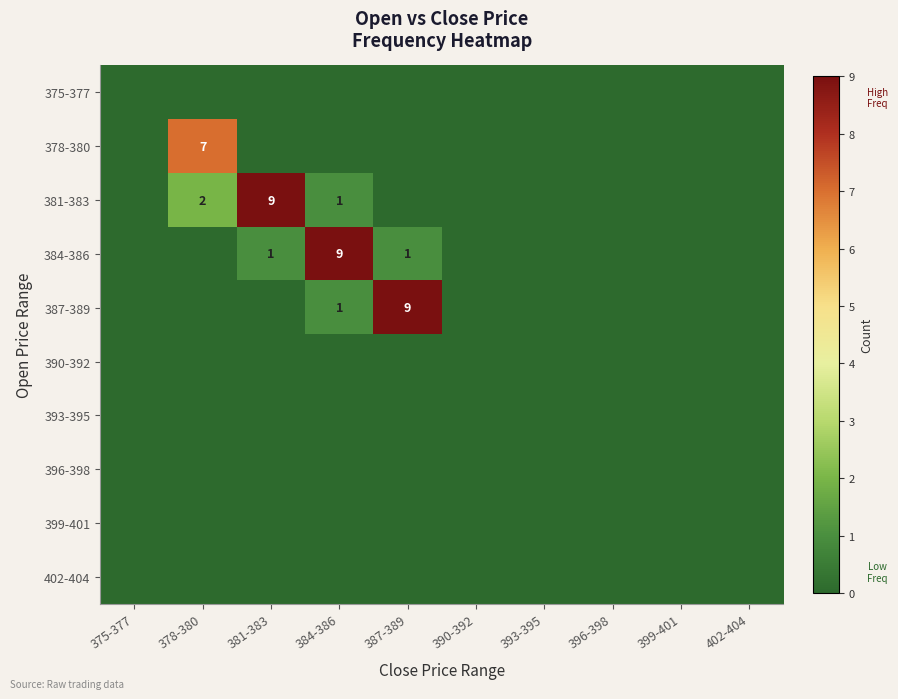

Is the value of 396-398 at 396-398 greater than the value of 378-380 at 399-401?

No